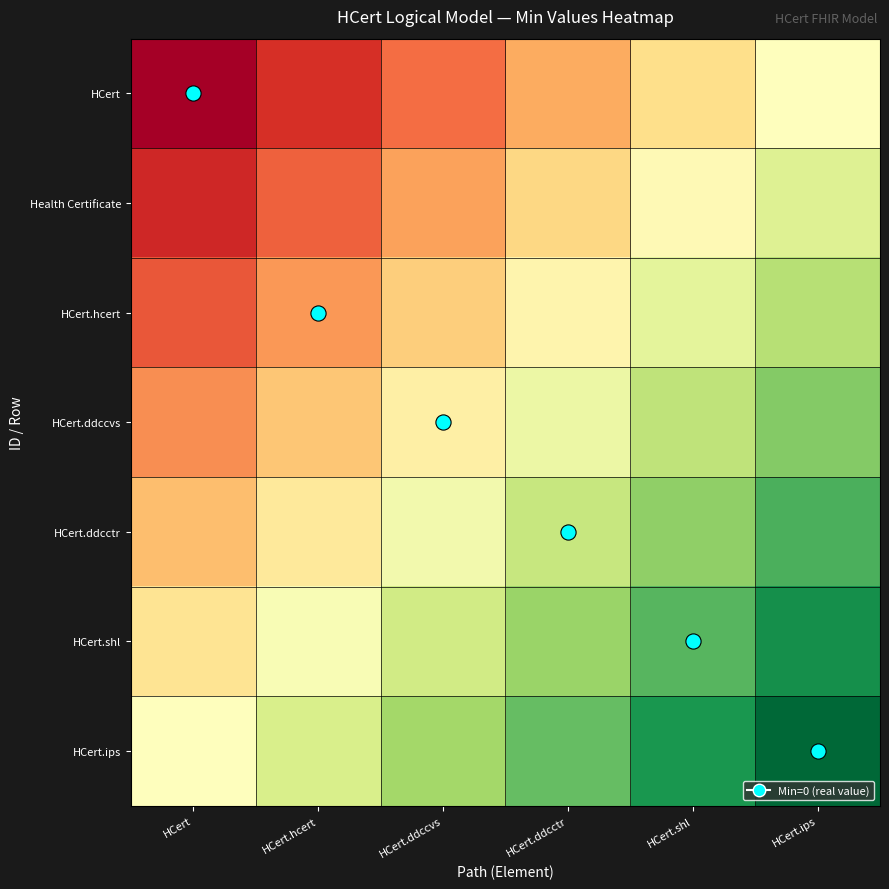

Which label corresponds to the largest value in the chart?

HCert.ips